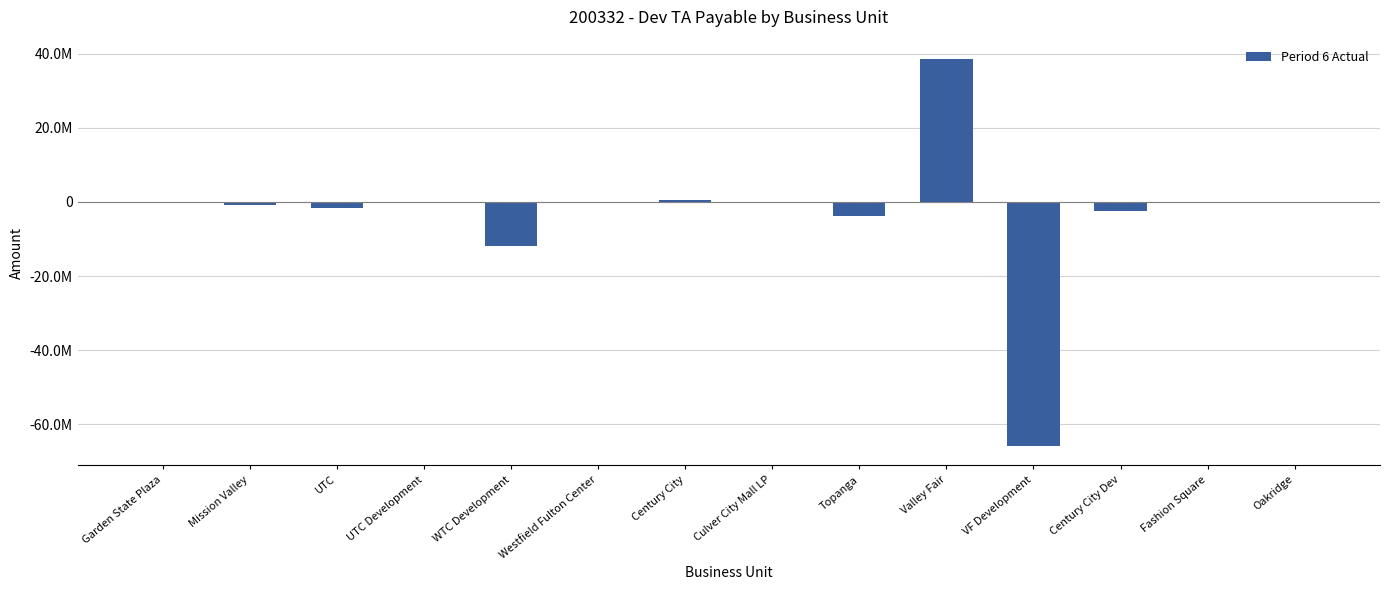

What position from the right is VF Development?

4